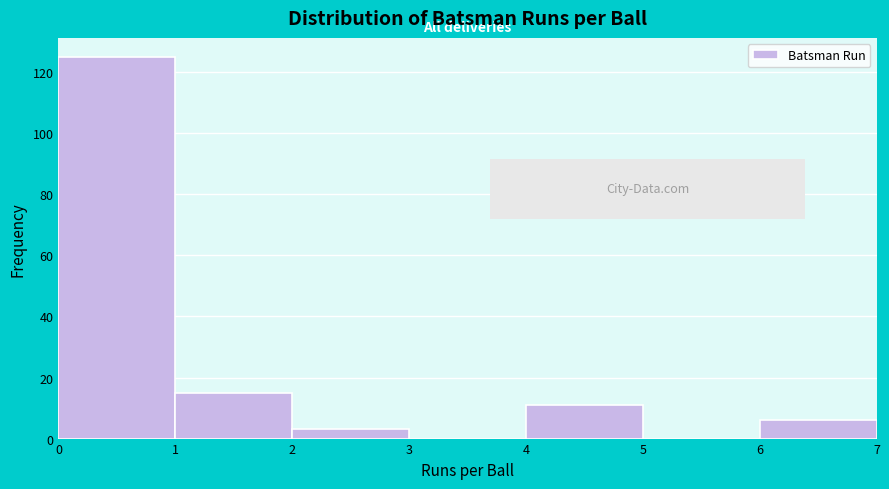

How tall is the bar that spans 4 to 5 on the x-axis? The values are not printed on the chart, so give them approximately, as read against the axis.

12